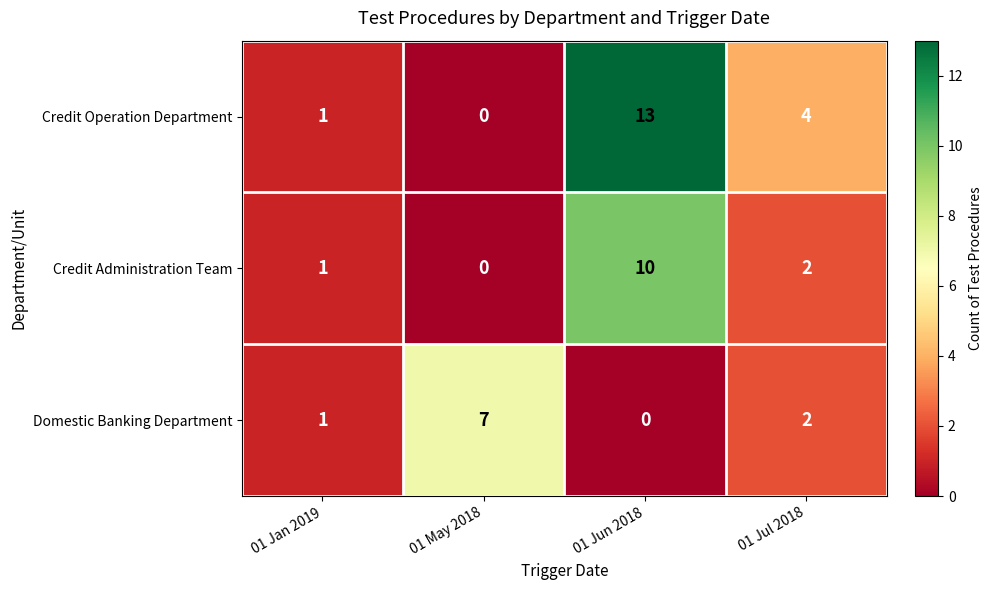

Is it true that Domestic Banking Department equals 2 at 01 Jul 2018?

True